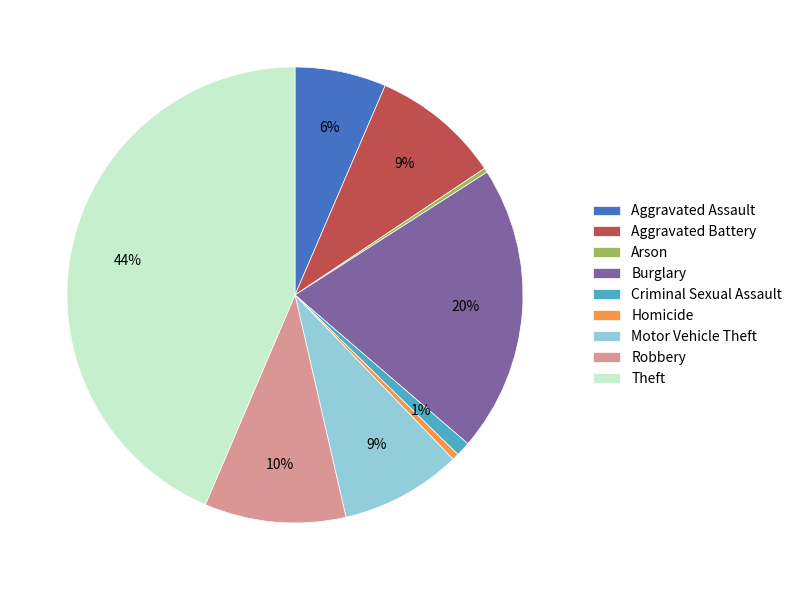

Which slice is the largest?

Theft